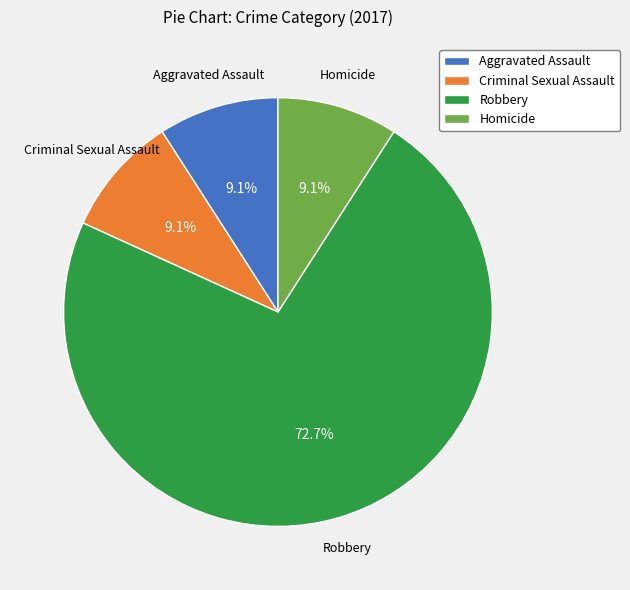

How many segments does this pie chart have?

4